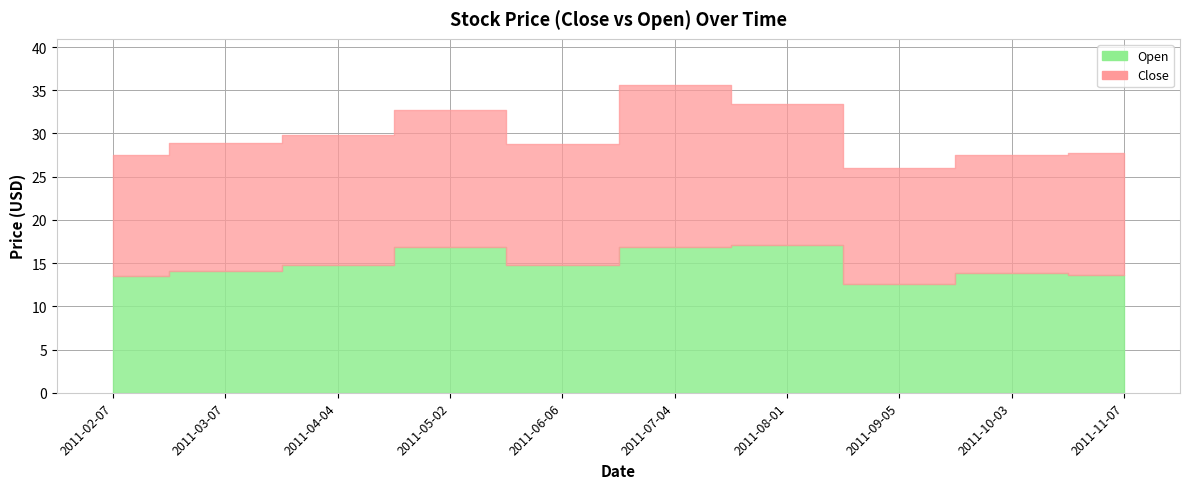

Which series has the largest range (max minus min)?

Close